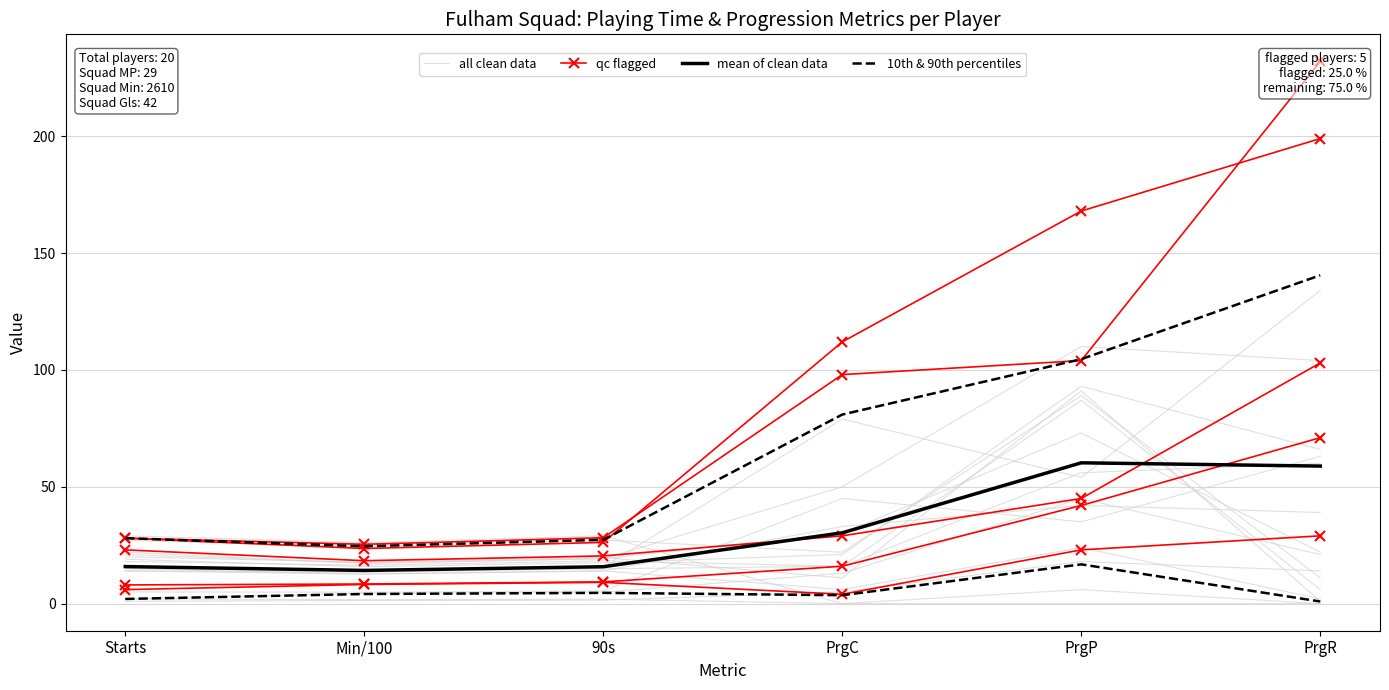

At which label is qc flagged closest to 60?

PrgP